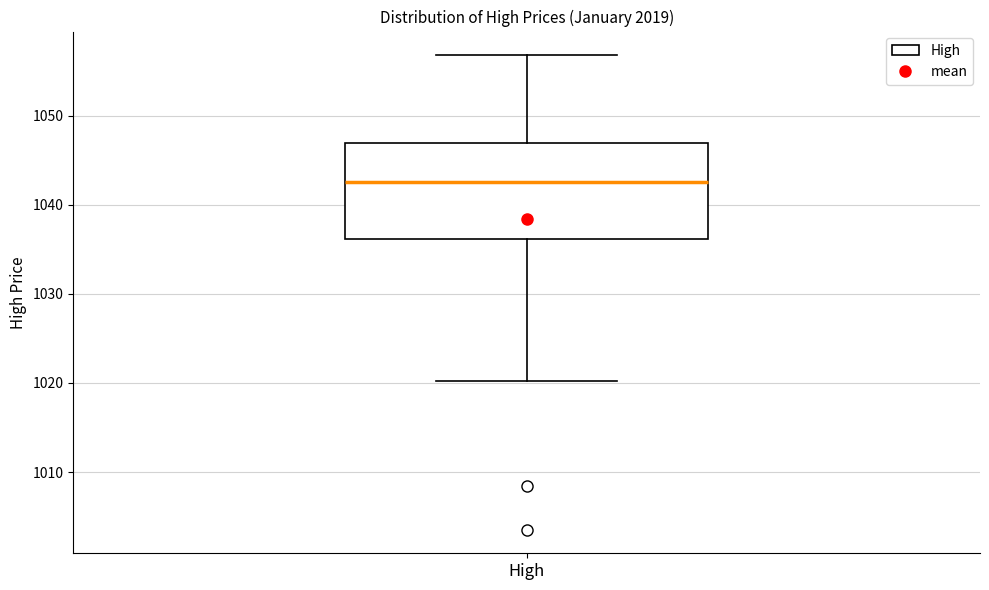

Where does the upper whisker of the box for High end on the y-axis? The values are not printed on the chart, so give them approximately, as read against the axis.

1057